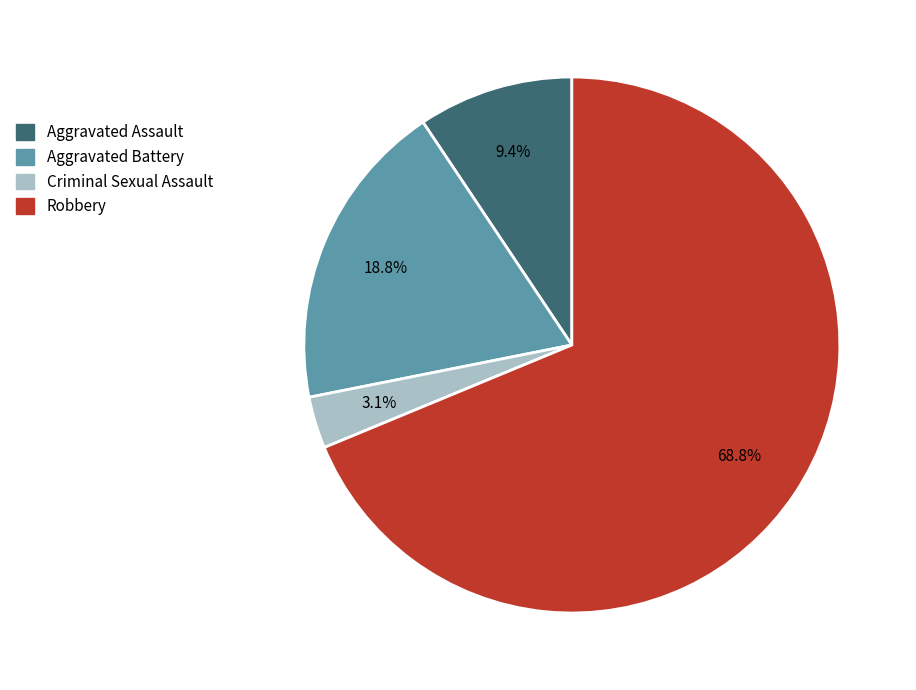

Is it true that Aggravated Assault is 1% of the pie?

False